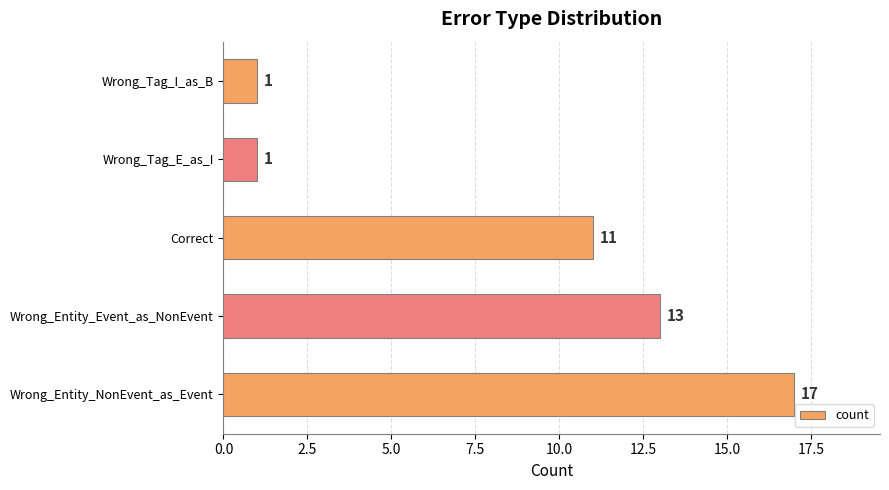

What is the difference between the values at Wrong_Tag_E_as_I and Wrong_Entity_Event_as_NonEvent?

12